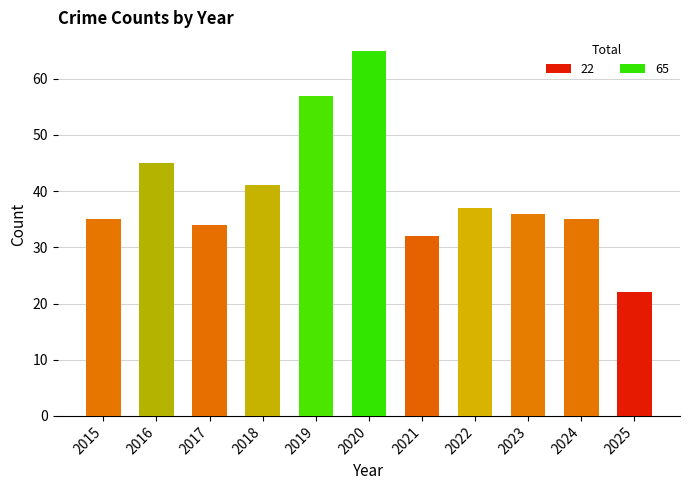

What is the value of the 10th bar from the left?

35